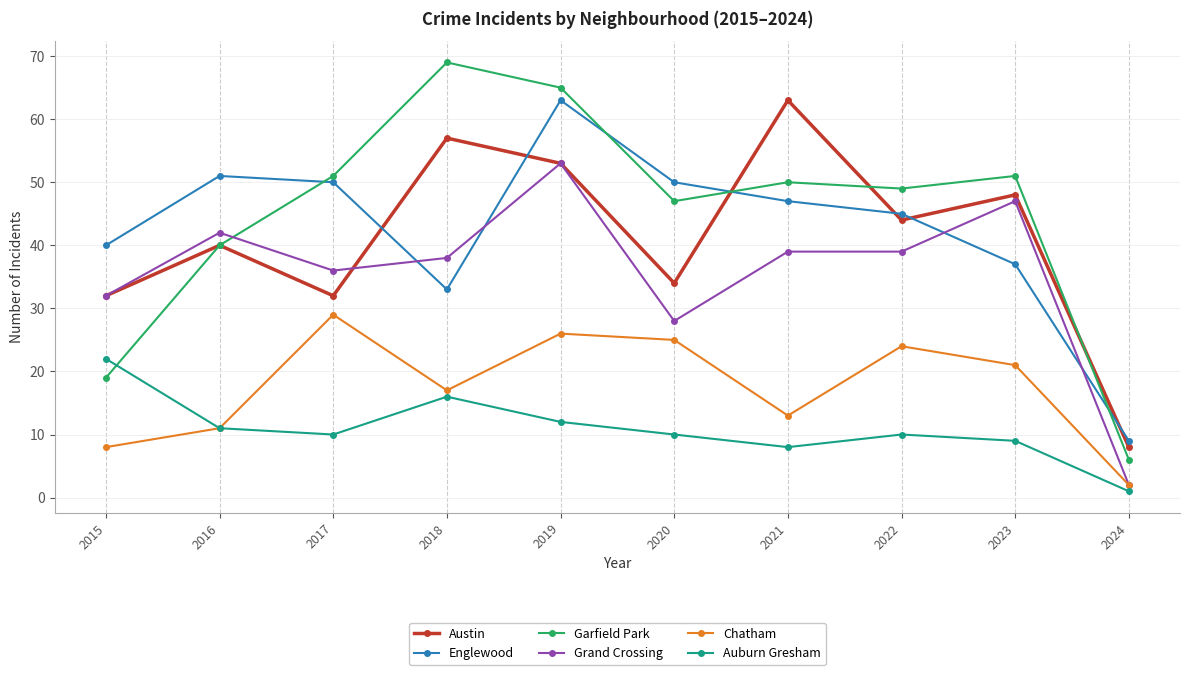

At which label does Chatham reach its peak?

2017